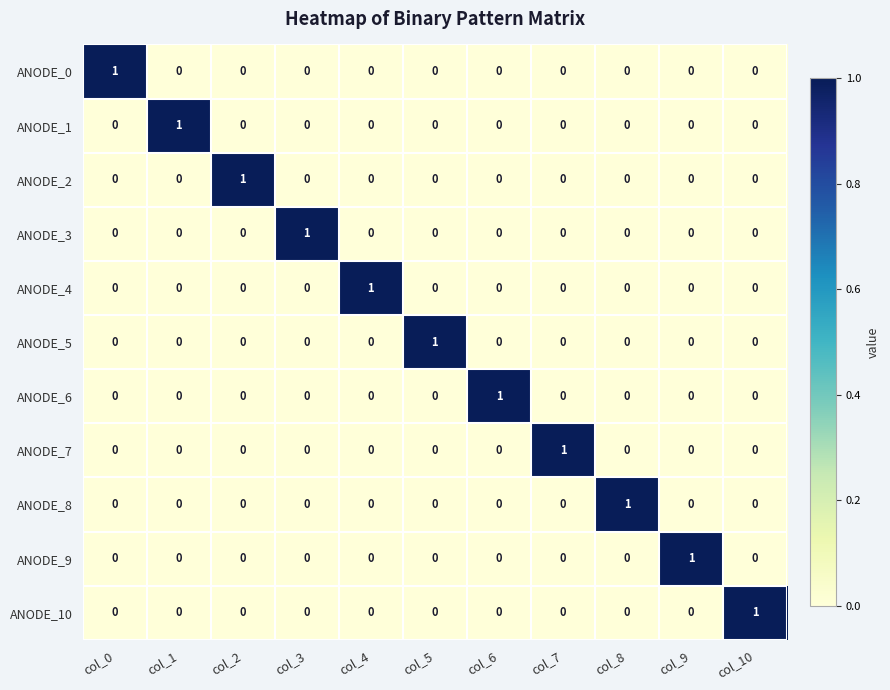

Is it true that ANODE_1 equals -1 at col_4?

False